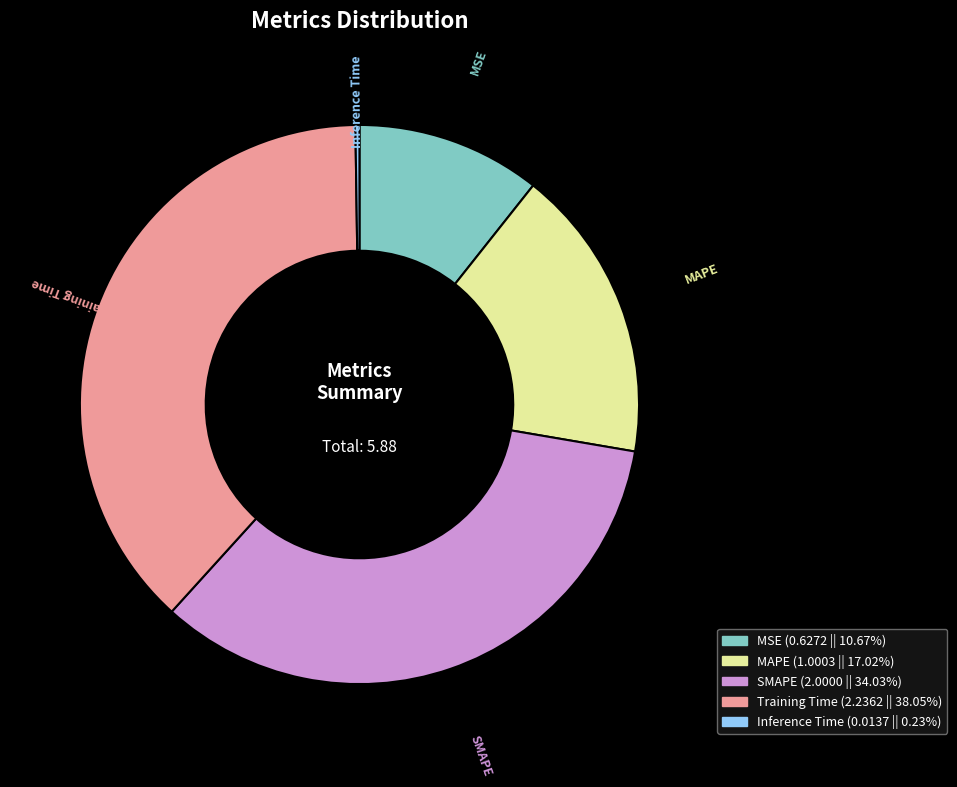

Is there any slice that represents more than half of the pie?

No